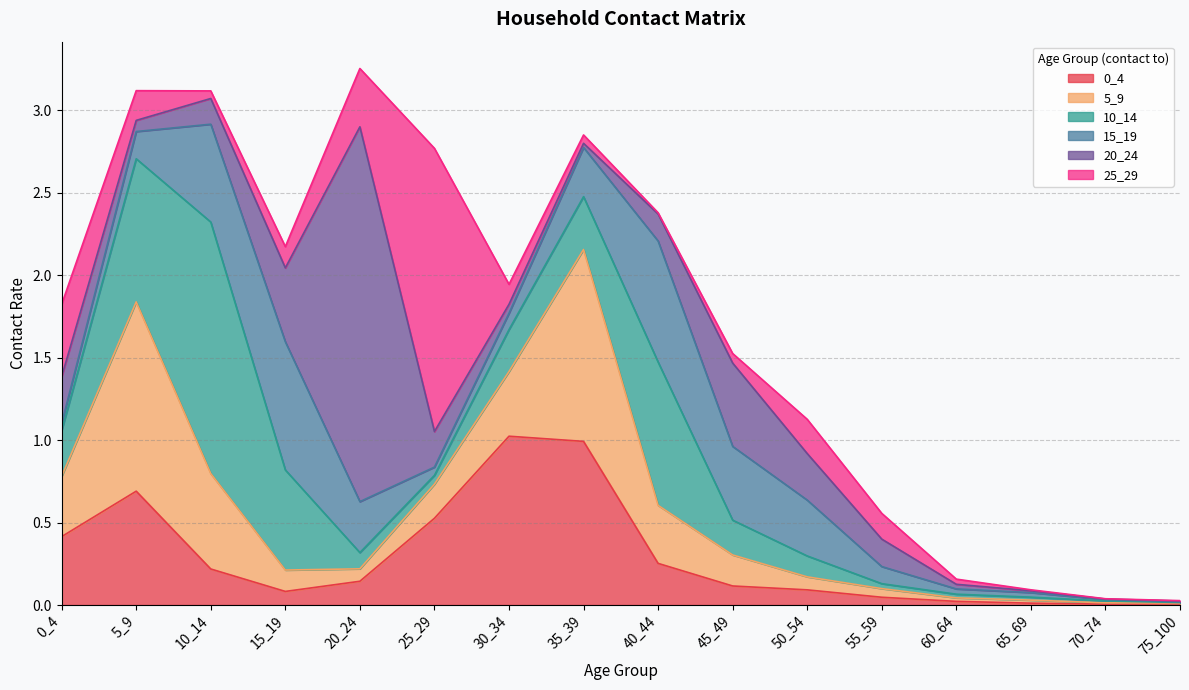

Which has a higher value, 35_39 or 10_14?

35_39